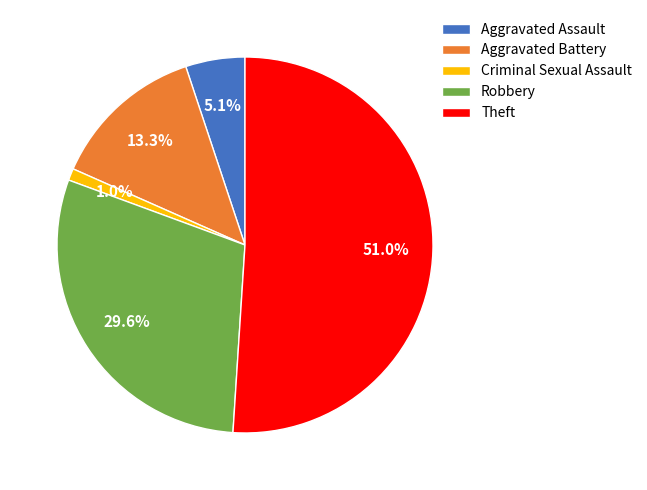

To the nearest percent, what is the combined percentage of Criminal Sexual Assault and Aggravated Battery?

14%